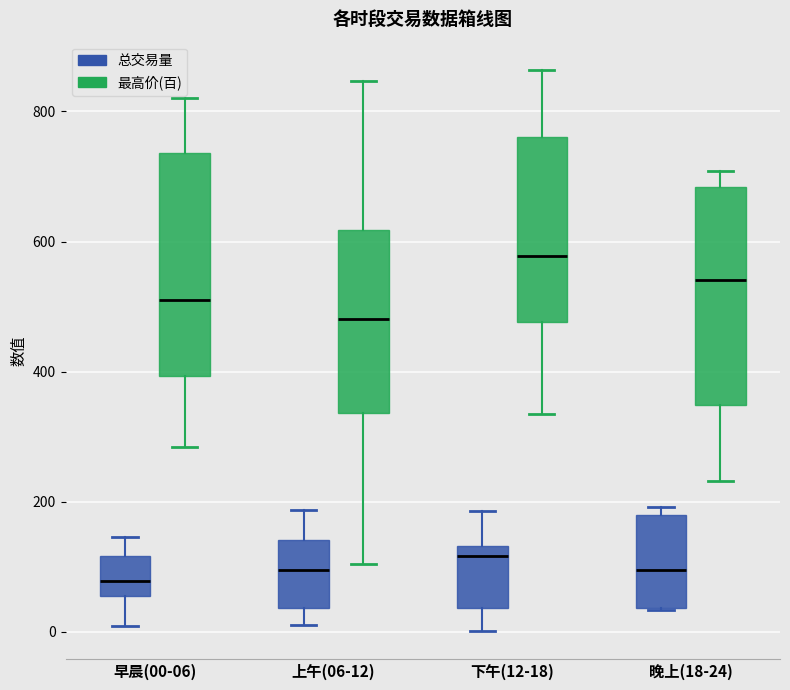

Where does the lower whisker of the box for 上午(06-12) (总交易量) end on the y-axis? The values are not printed on the chart, so give them approximately, as read against the axis.

20